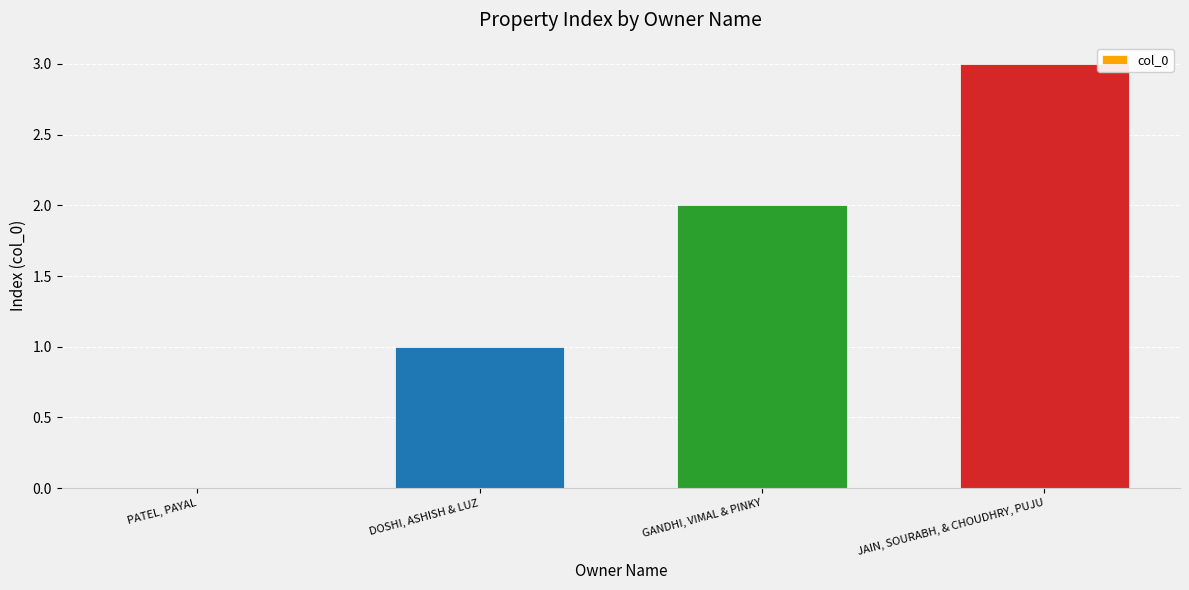

At which label is the value closest to 1?

DOSHI, ASHISH & LUZ